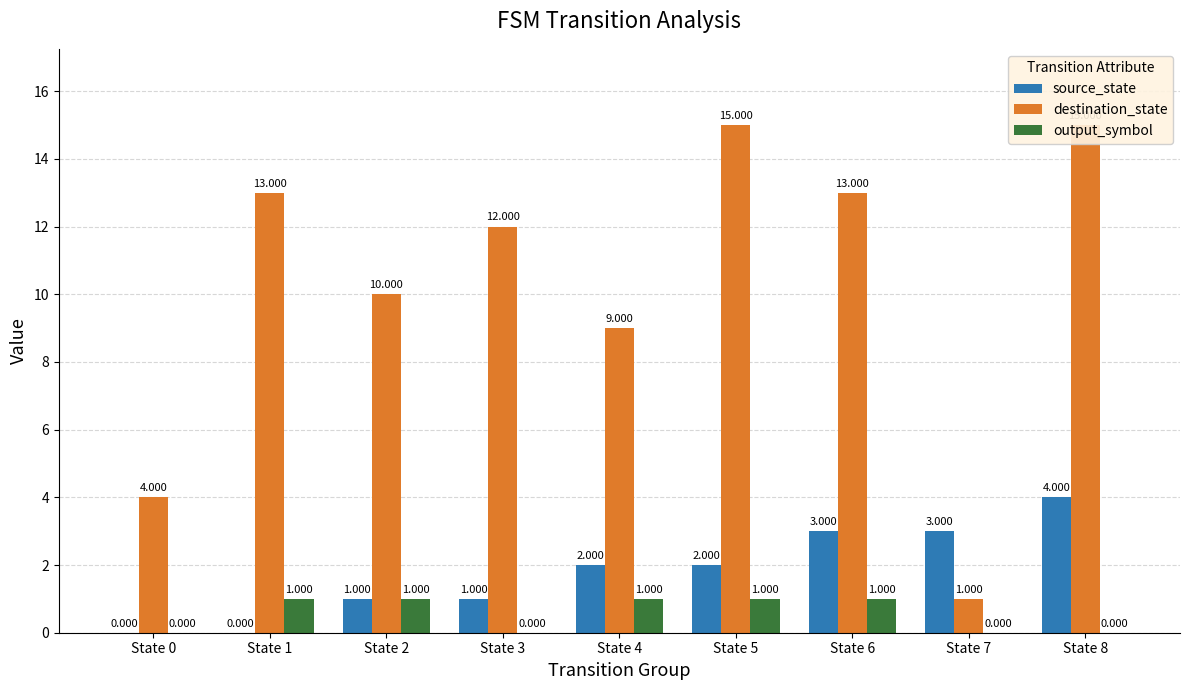

What is the maximum value for destination_state?

15